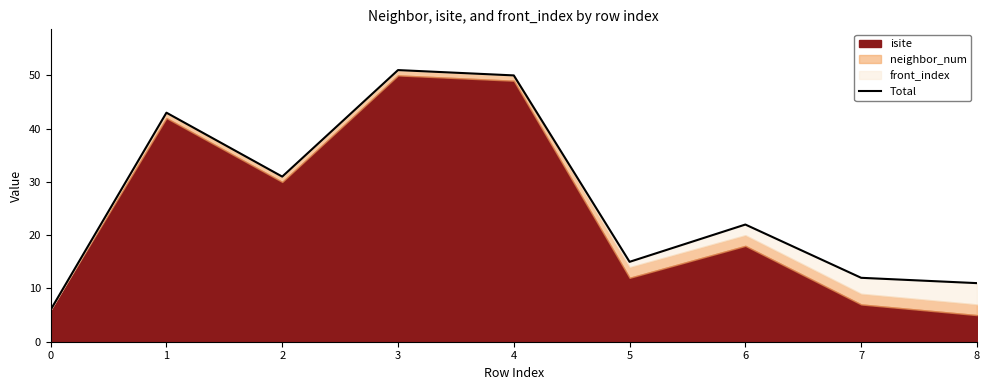

What is the value of the 1st point from the left?

6